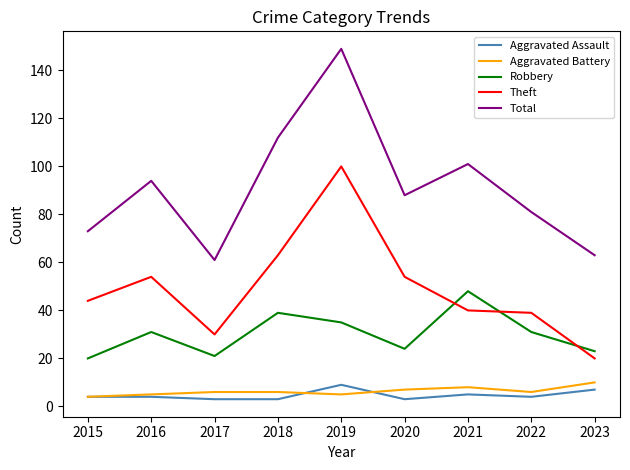

At which category is the sum across all series the highest?

2019